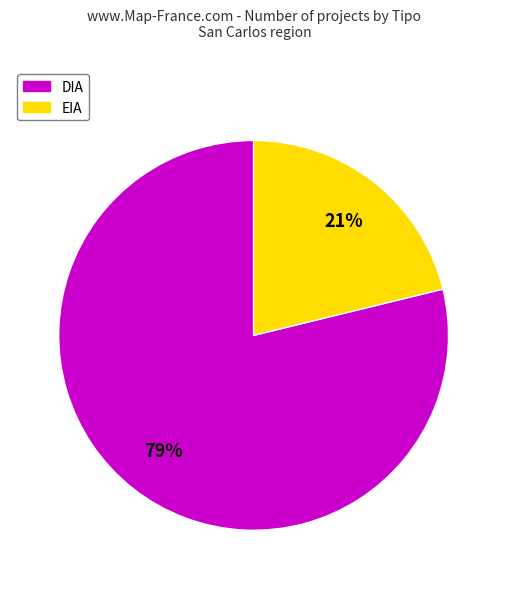

The DIA slice represents 73% of the pie. True or false?

False